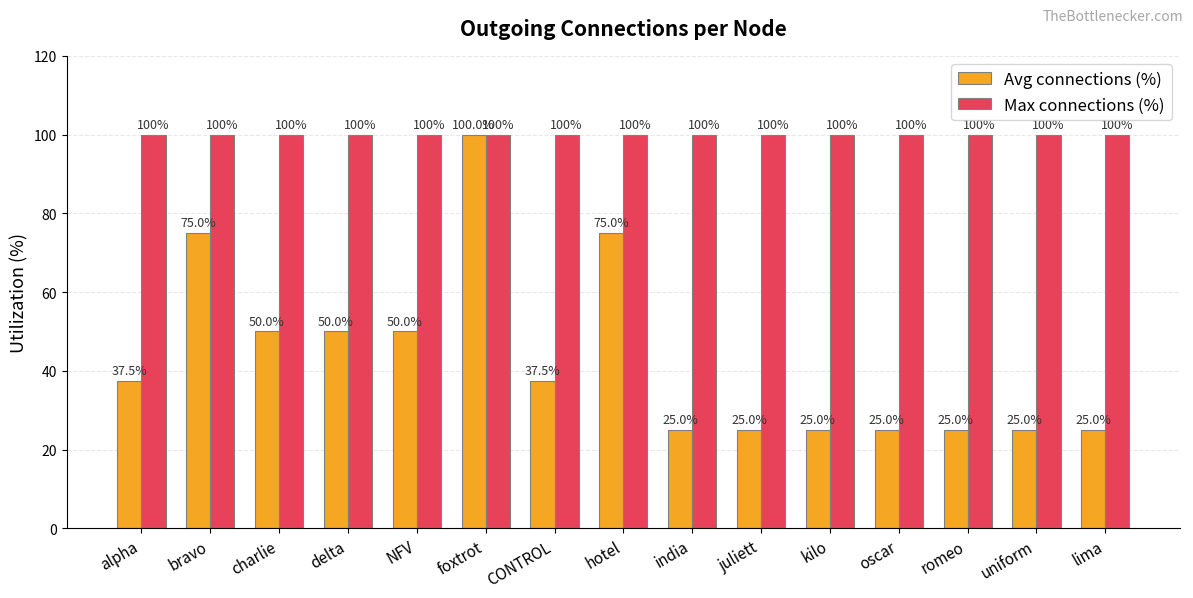

What are all the series names shown in the legend?

Avg connections (%), Max connections (%)